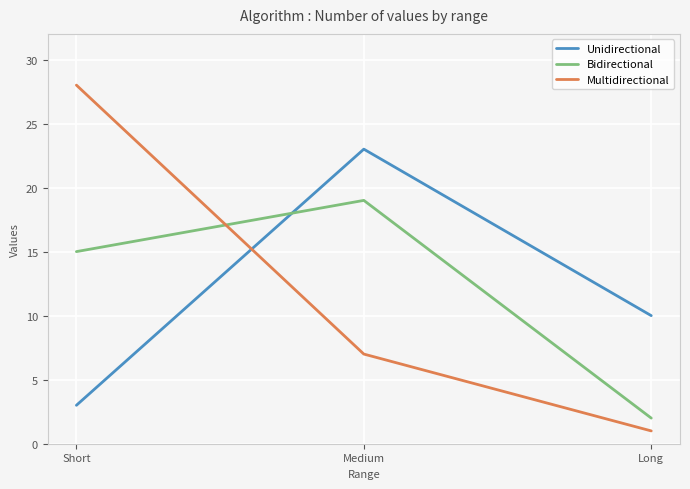

Between Short and Long, which series saw the biggest shift?

Multidirectional